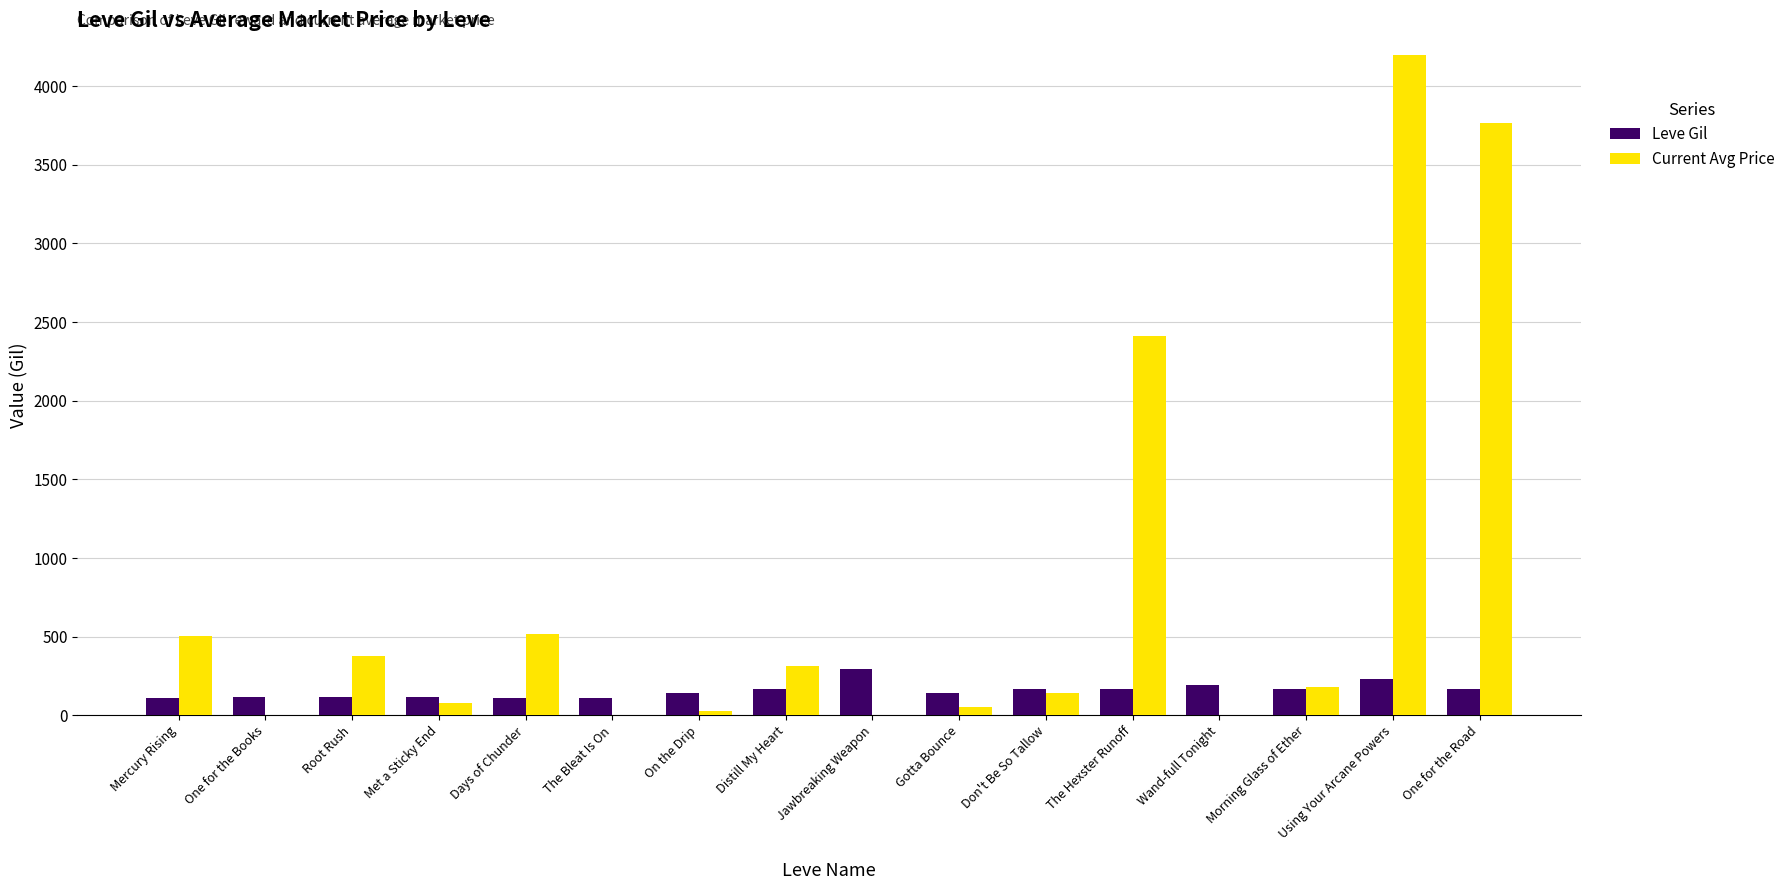

What are all the series names shown in the legend?

Leve Gil, Current Avg Price